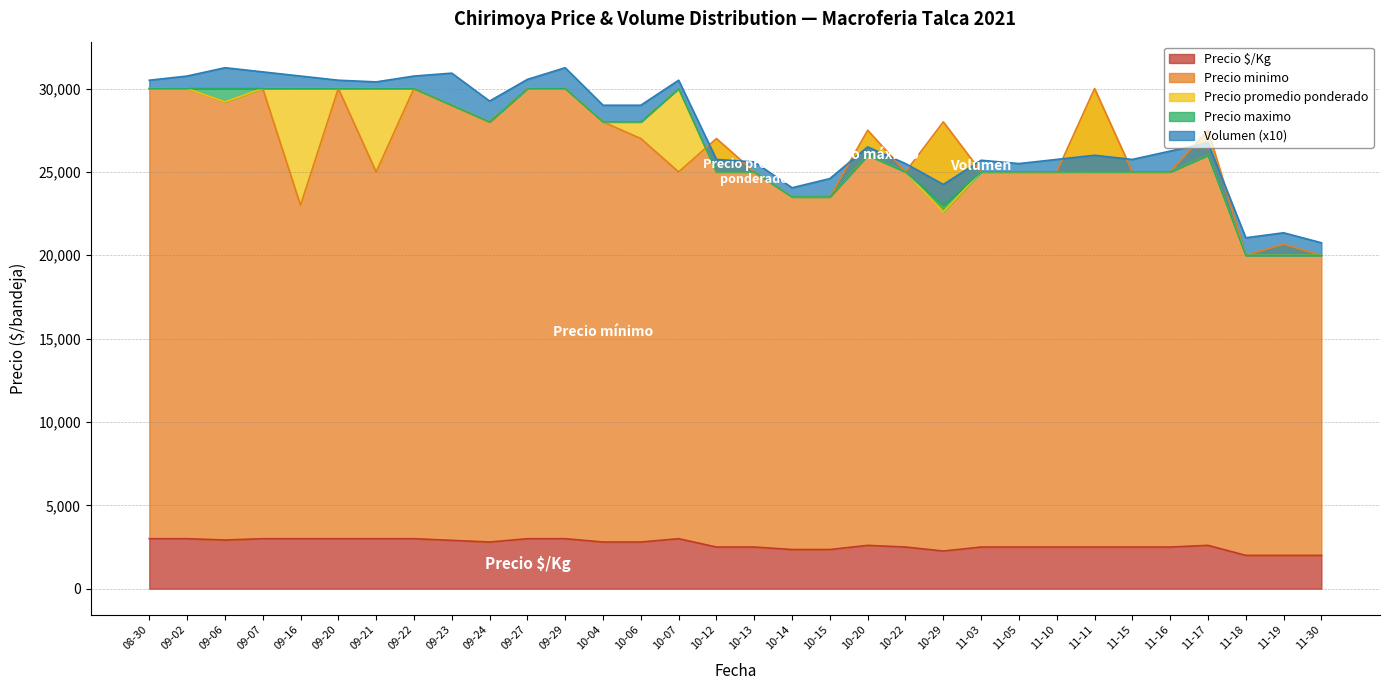

What position from the left is 2021-11-11?

26